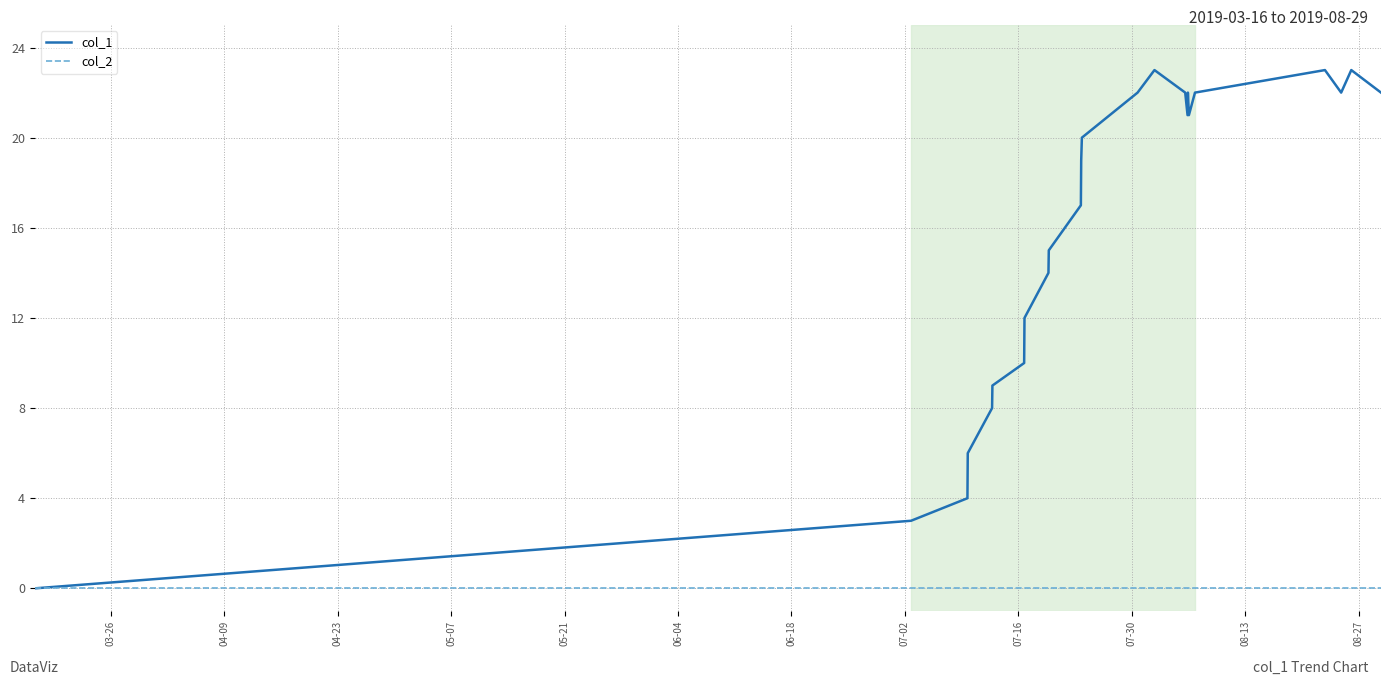

Which series has the largest range (max minus min)?

col_1